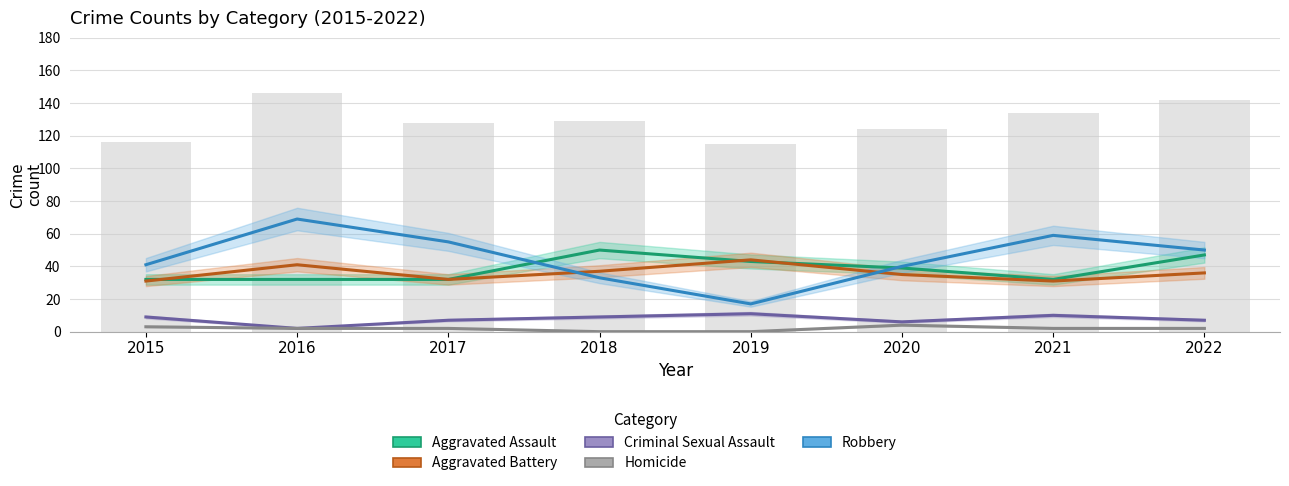

Rank the categories by Homicide value from lowest to highest.

2018, 2019, 2016, 2017, 2021, 2022, 2015, 2020